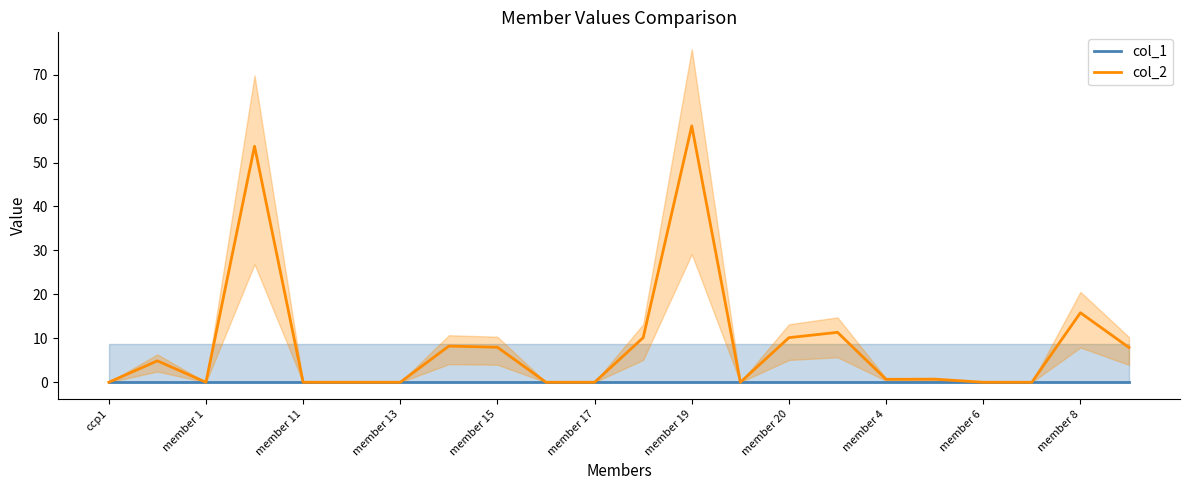

Where is col_2 nearest to the value 29?

member 8